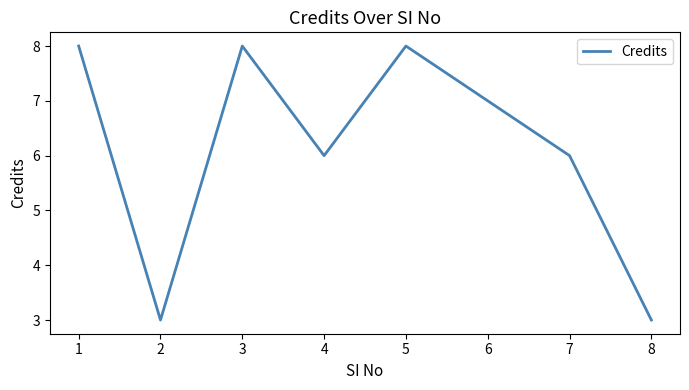

At which category does the data reach its first local peak?

3